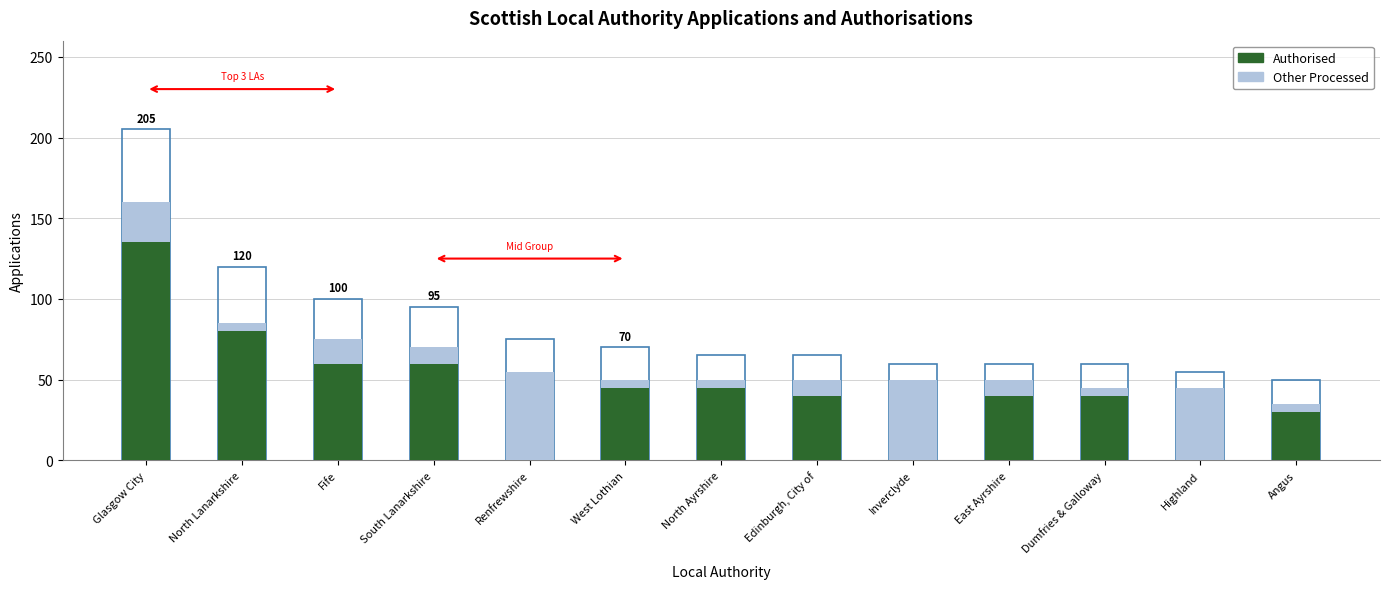

Reading right to left, list all the values displayed in this chart.

Authorised: 30	0	40	40	0	40	45	45	0	60	60	80	135
Other Processed: 5	45	5	10	50	10	5	5	55	10	15	5	25